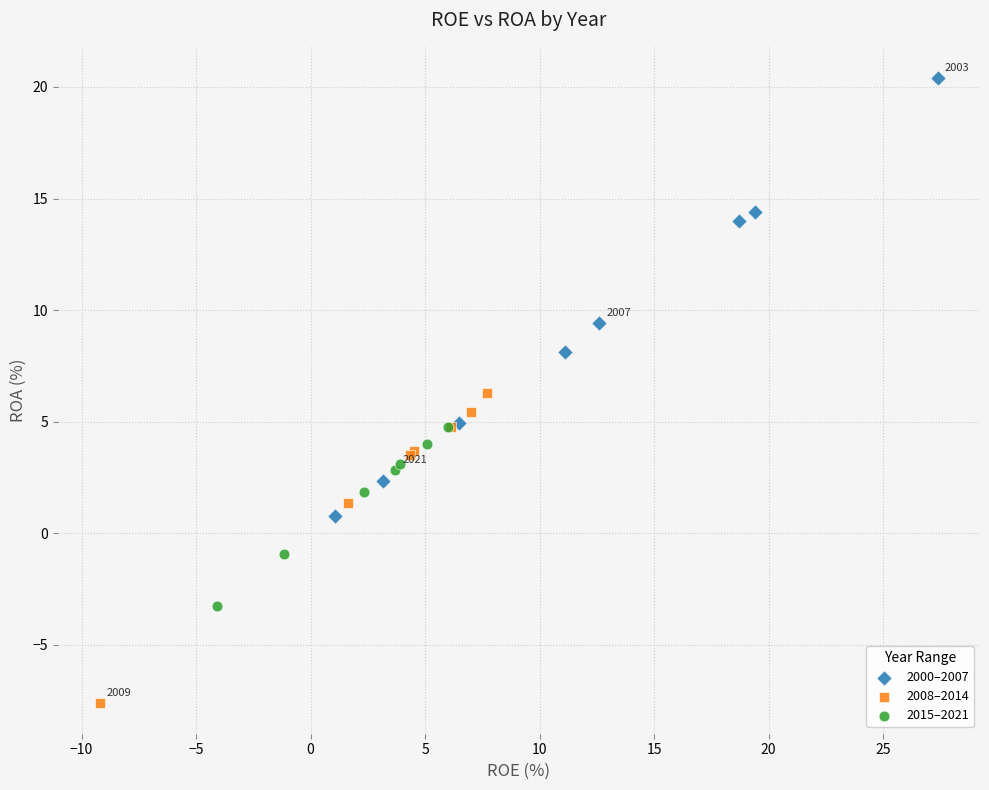

Which series reaches the minimum Y coordinate?

2008–2014